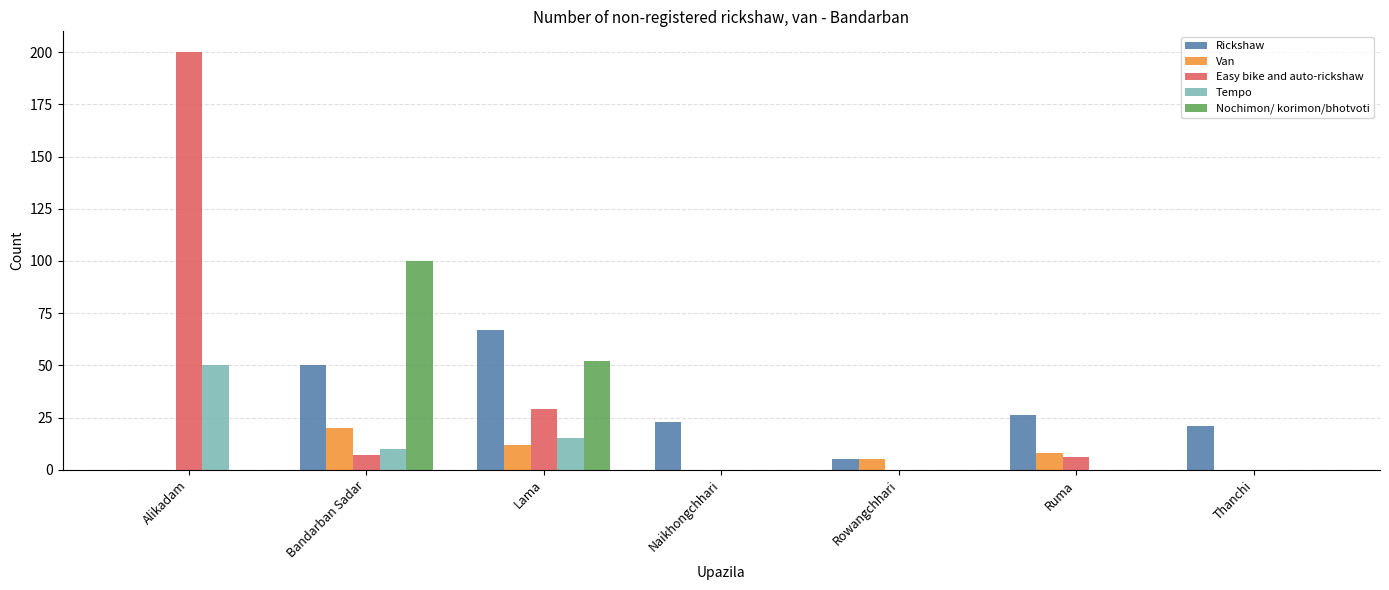

What is the sum of all Van values?

45